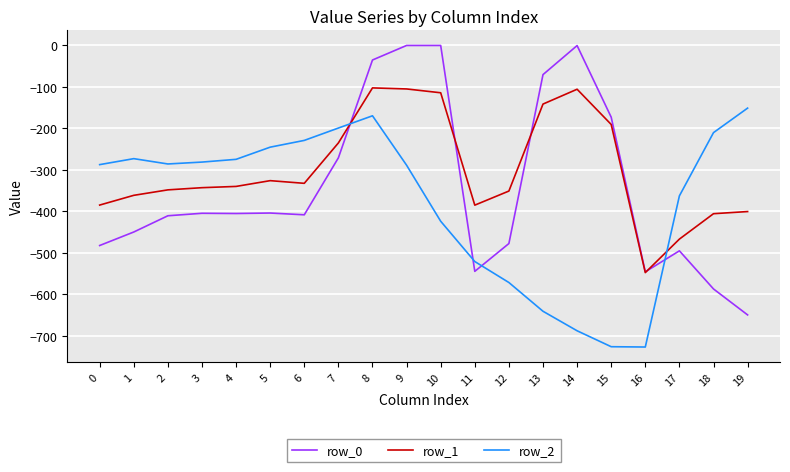

Rank the series at 17 from highest to lowest value.

row_2, row_1, row_0